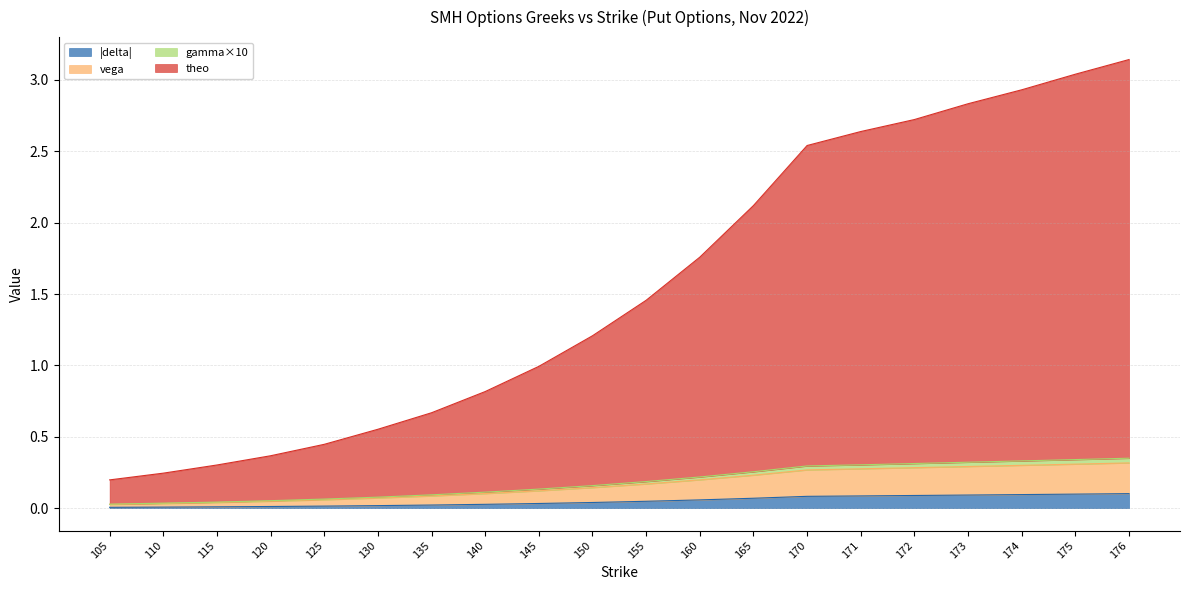

What is the spread (max minus min) of values at 125?

0.4